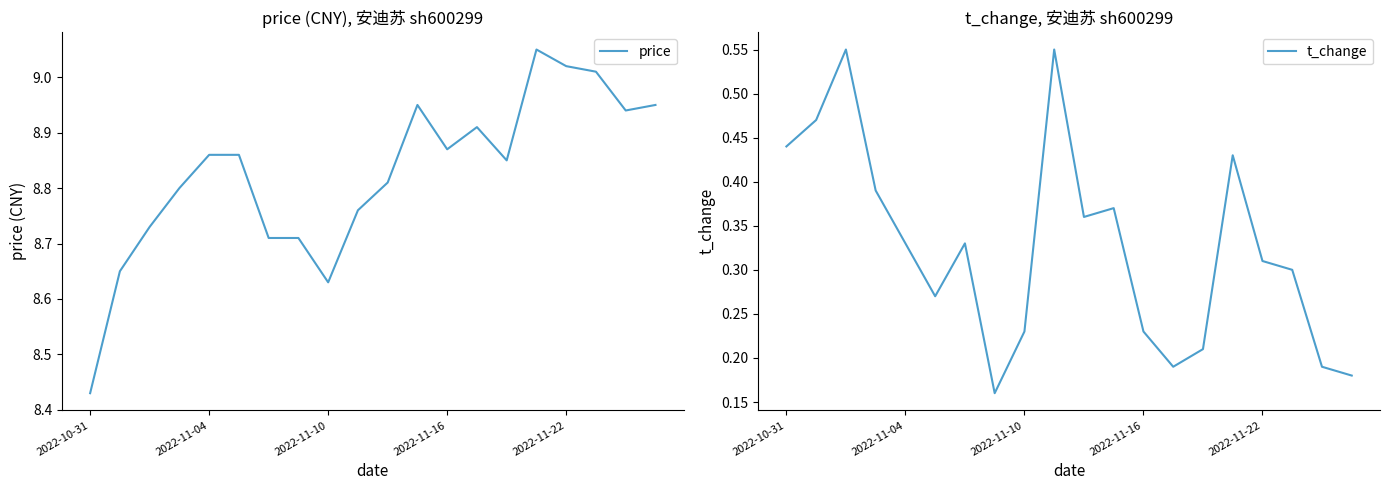

In price, how many points are lower than both neighbors (excluding endpoints)?

4